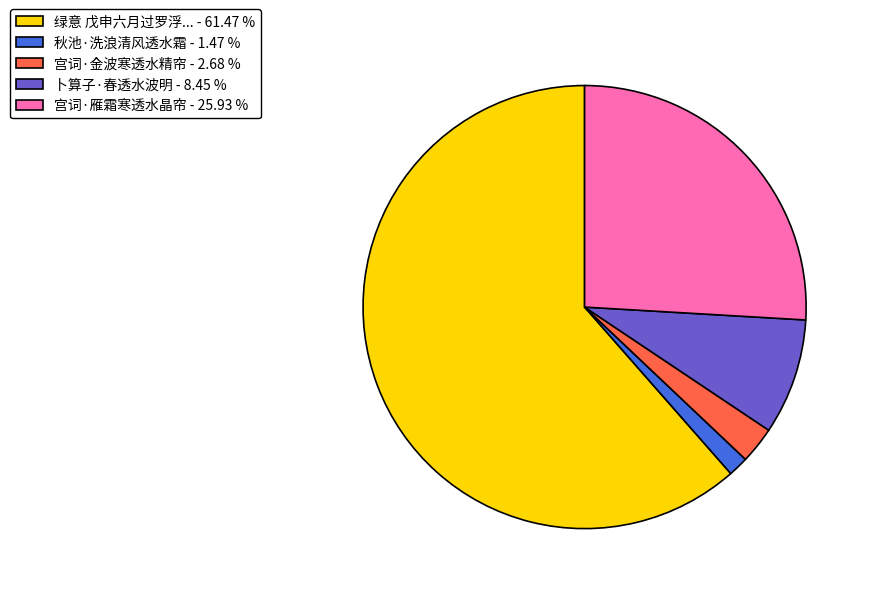

Does 绿意 戊申六月过罗浮... - 61.47 % account for over 50% of the chart?

Yes